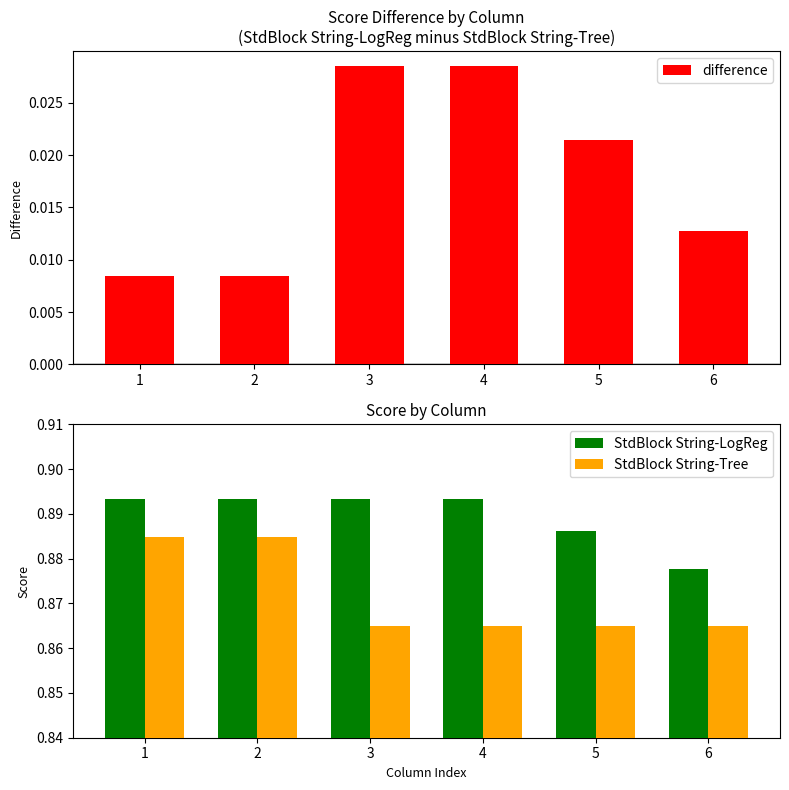

Which series has the largest total across all categories?

StdBlock String-LogReg